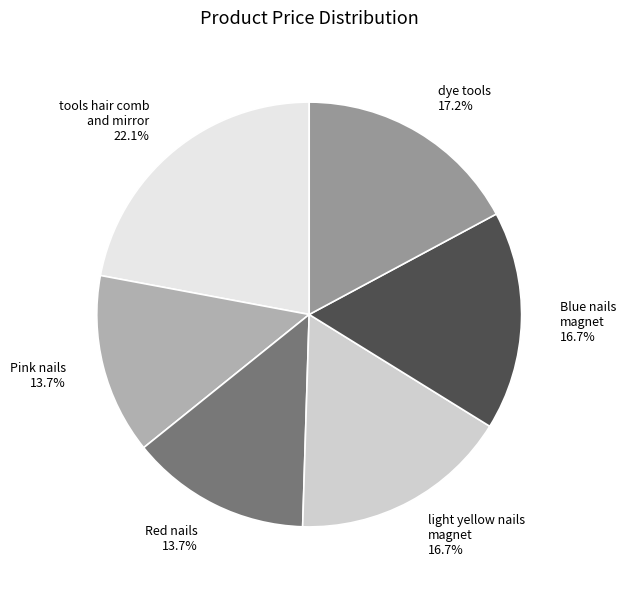

Does any single category account for the majority?

No